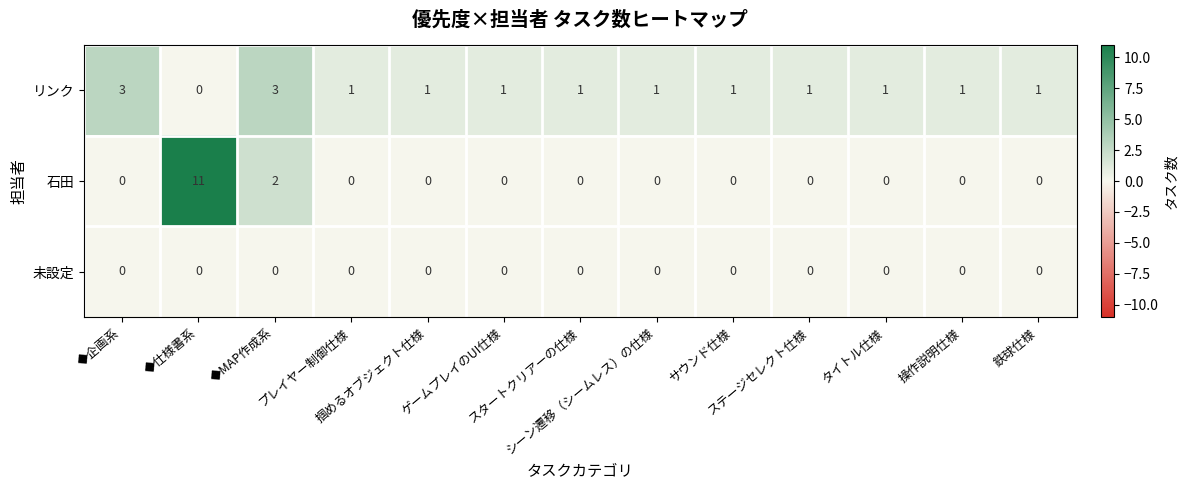

What is the maximum value shown in the chart?

11